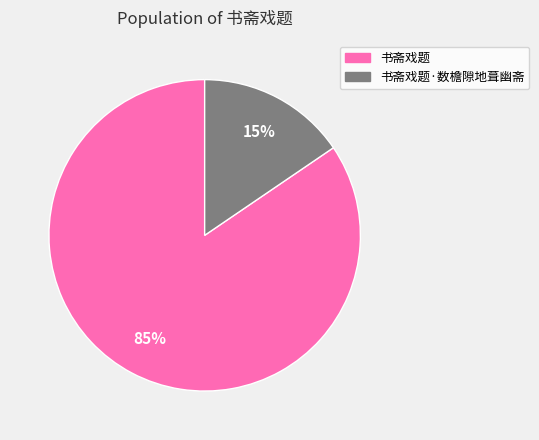

Does 书斋戏题·数檐隙地葺幽斋 account for over 50% of the chart?

No